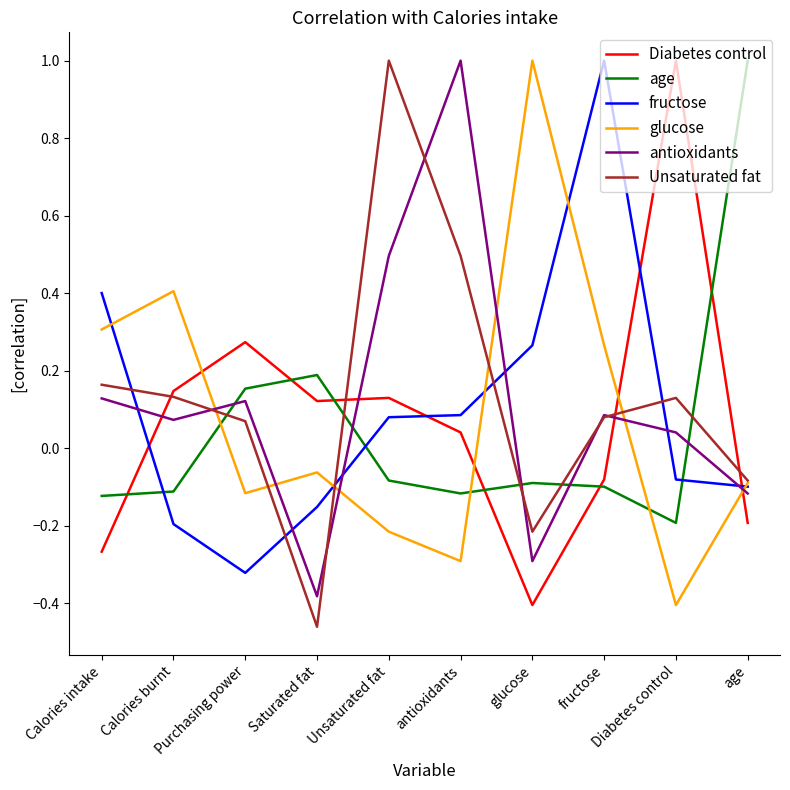

Which series changed the most between Purchasing power and glucose?

glucose